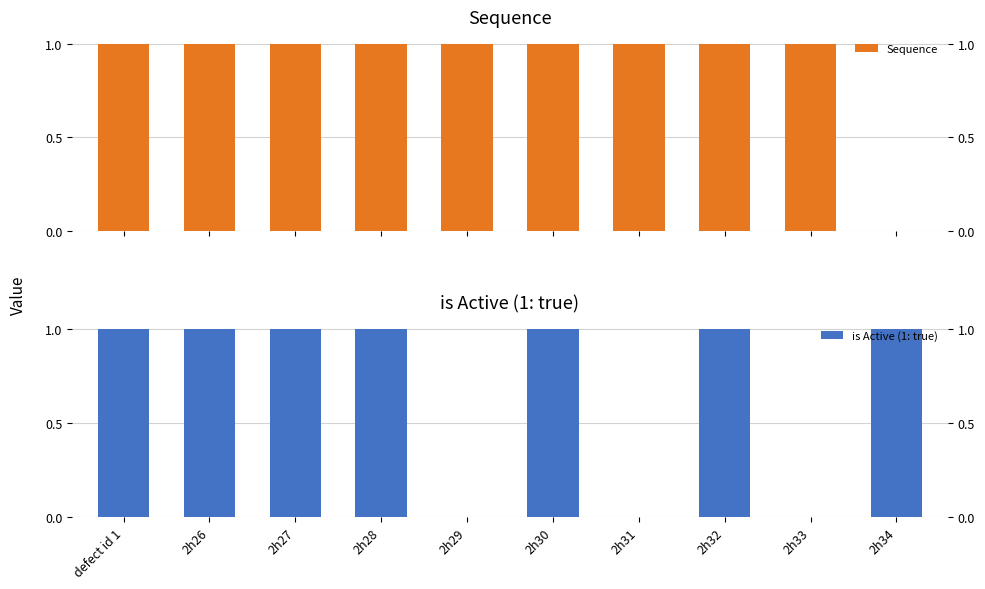

What is the greatest value displayed?

1